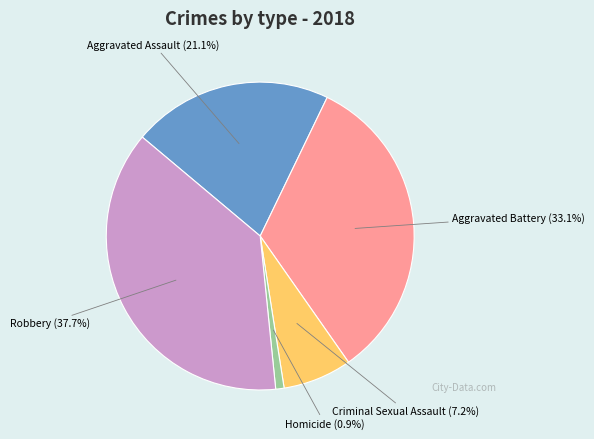

Is Aggravated Assault the majority of the pie?

No